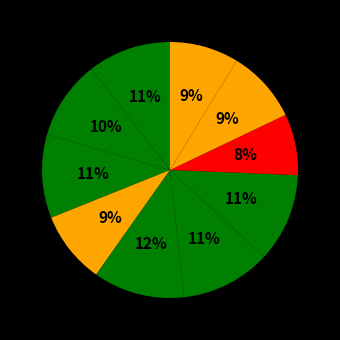

Count the number of slices in the pie.

10